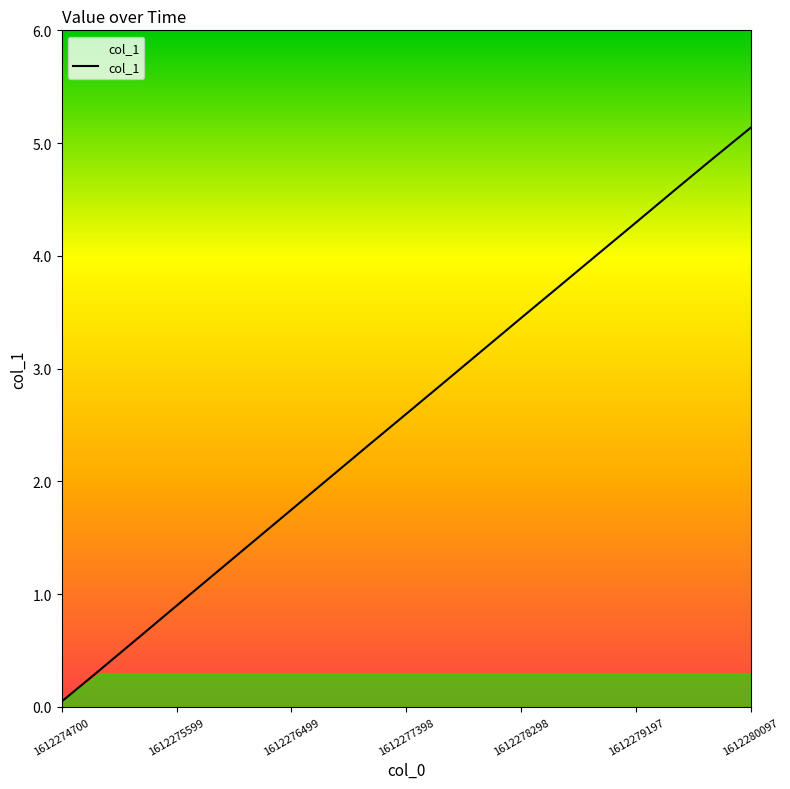

What is the greatest value displayed?

5.1